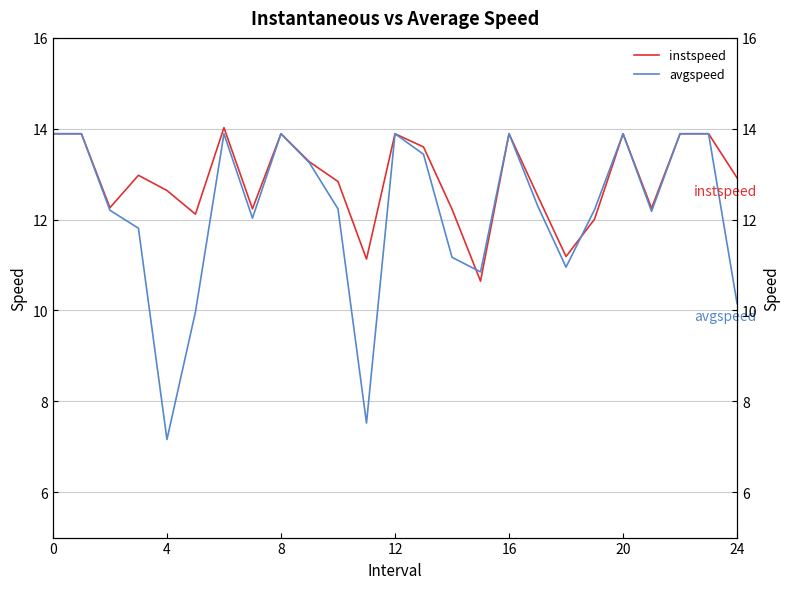

Is the value of instspeed at 17 greater than the value of avgspeed at 18?

Yes